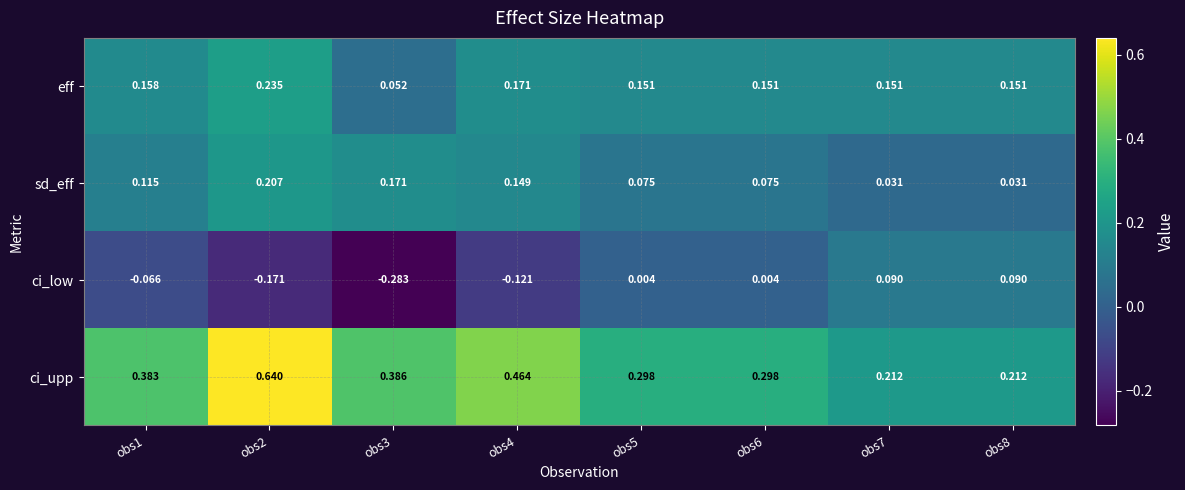

At obs1, list the series in order from largest to smallest.

ci_upp, eff, sd_eff, ci_low